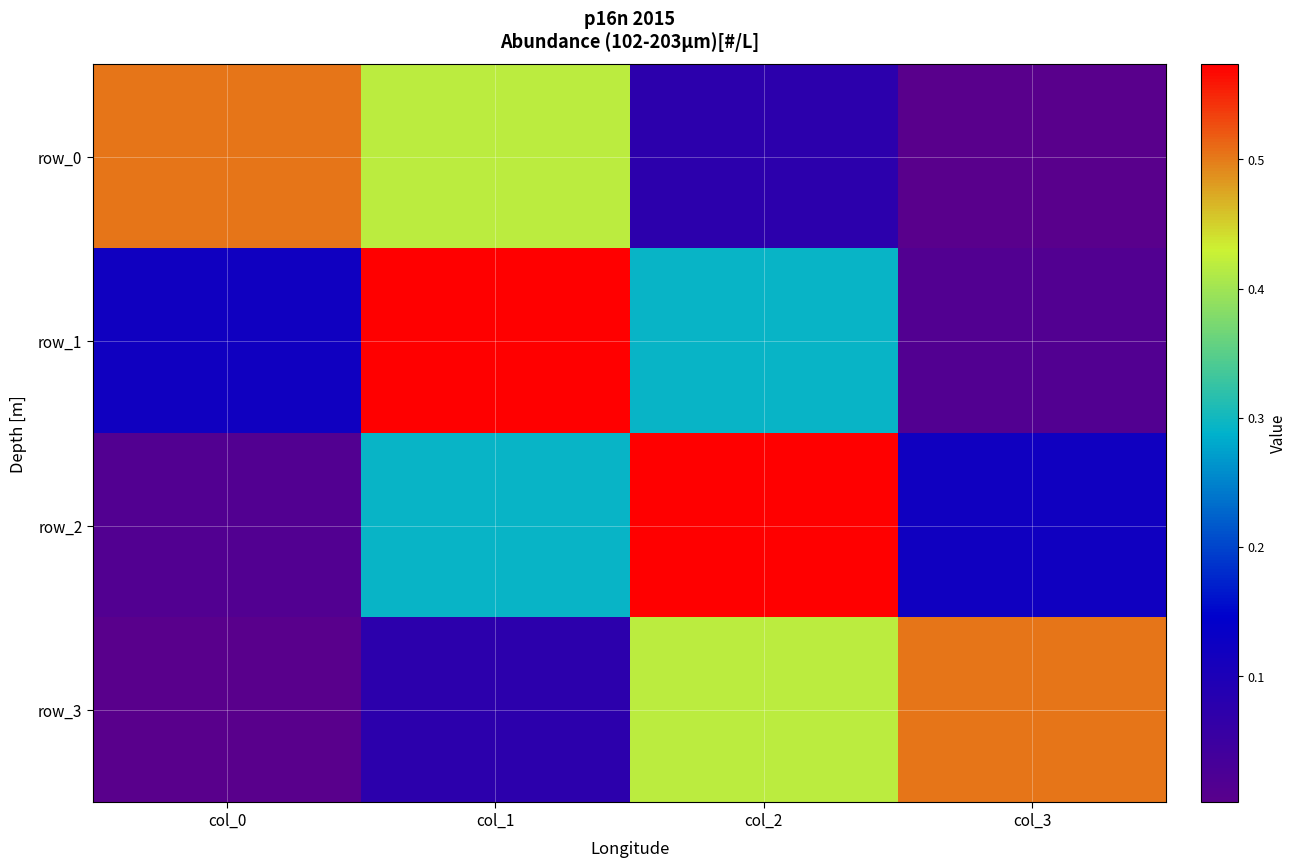

Rank the categories by row_3 value from lowest to highest.

col_0, col_1, col_2, col_3